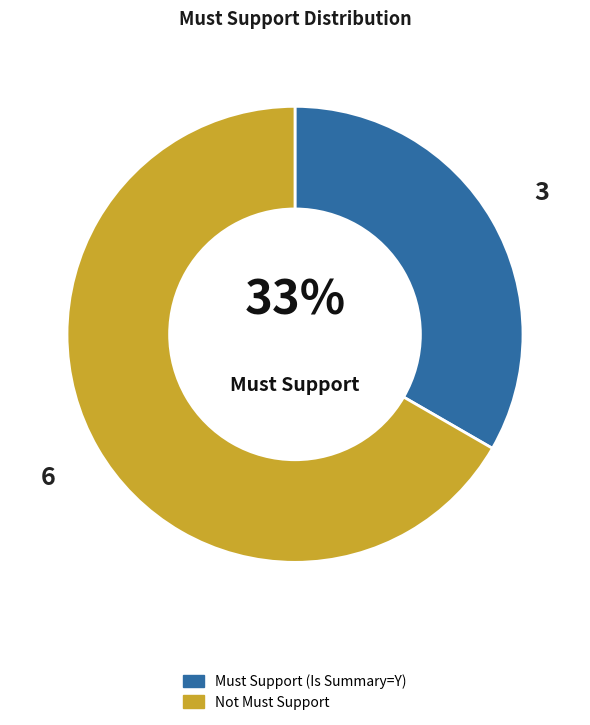

How many slices are in this pie chart?

2